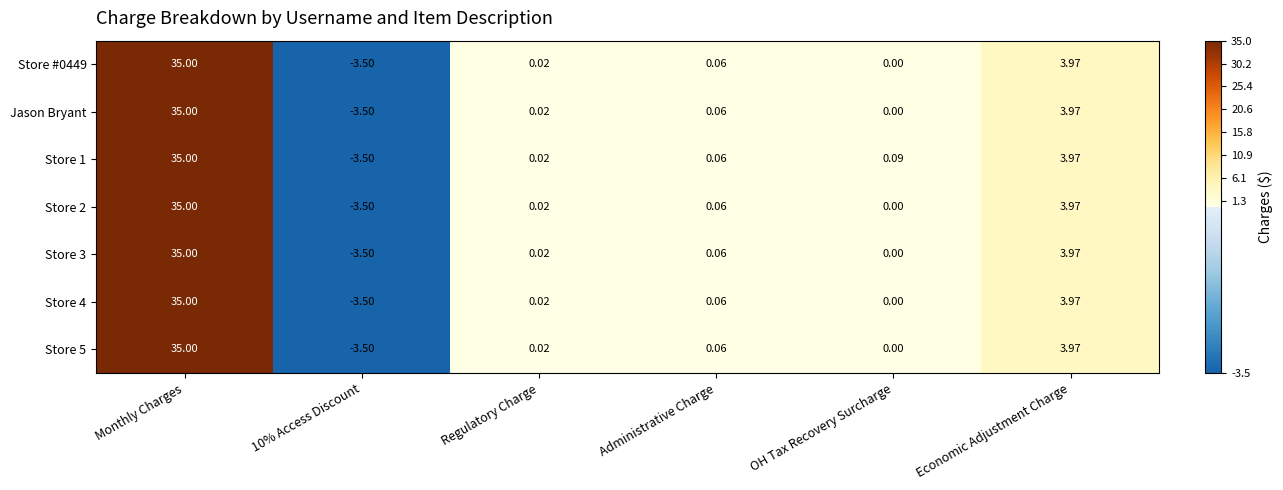

Where does the Store #0449 series first go above 0?

Monthly Charges